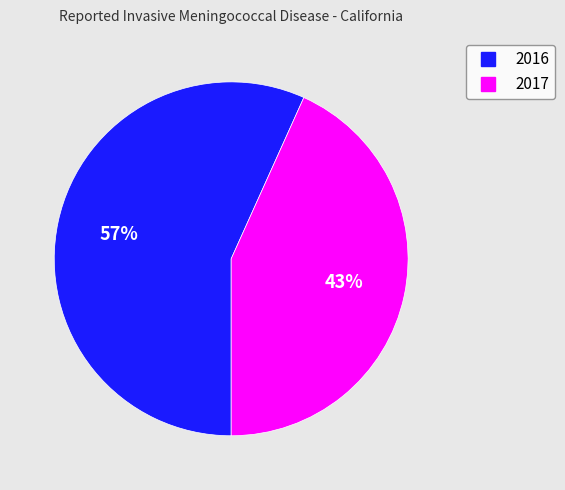

Is there any slice that represents more than half of the pie?

Yes